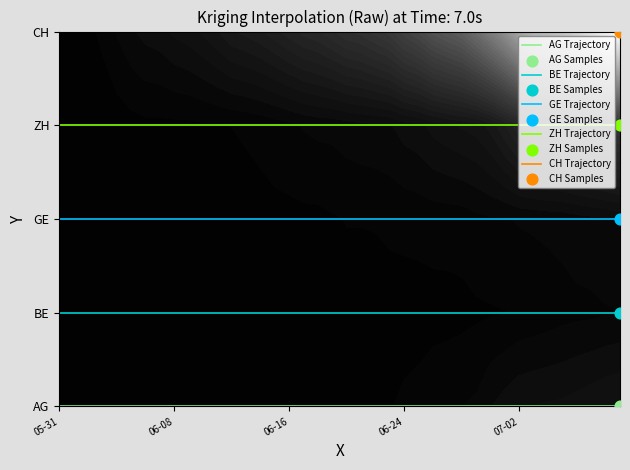

At which label does GE Trajectory reach its peak?

05-31